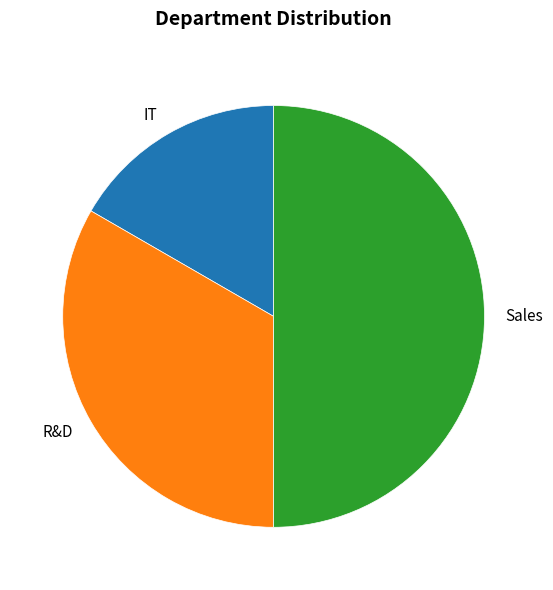

What is the ratio of the value at Sales to the value at IT?

3.0